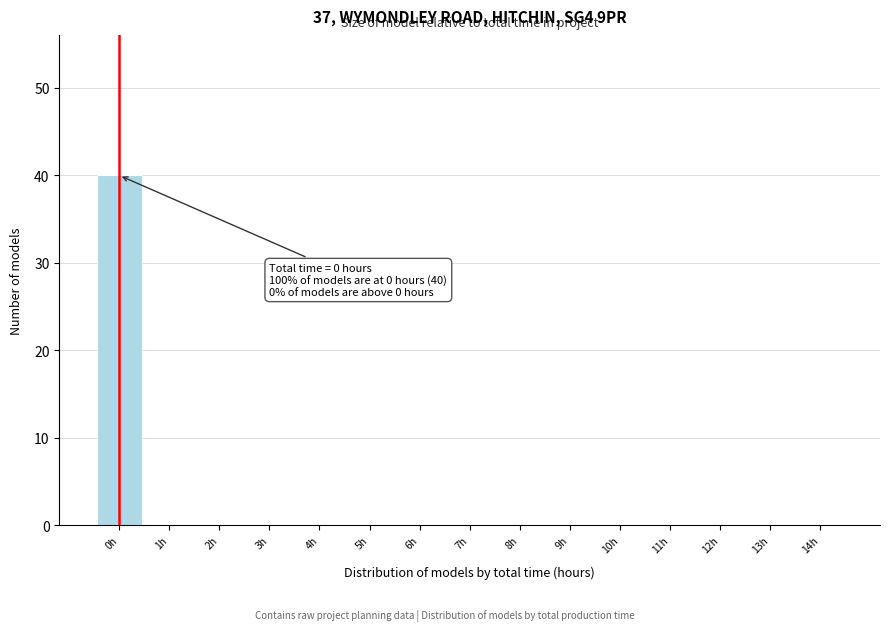

Reading left to right, extract all data points from this chart.

0h=40	1h=0	2h=0	3h=0	4h=0	5h=0	6h=0	7h=0	8h=0	9h=0	10h=0	11h=0	12h=0	13h=0	14h=0